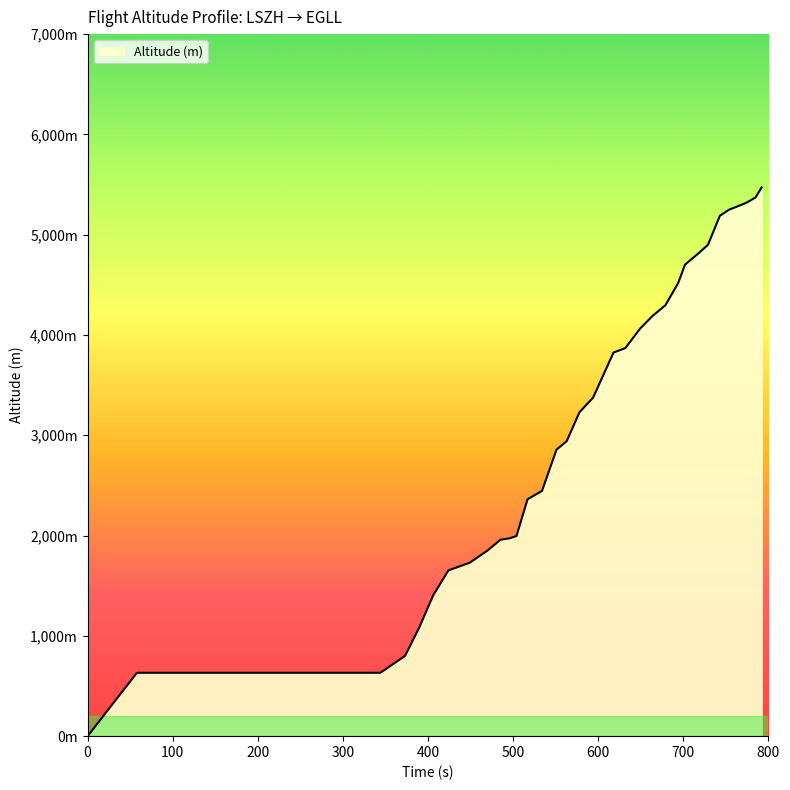

How many lines are shown in the chart?

1